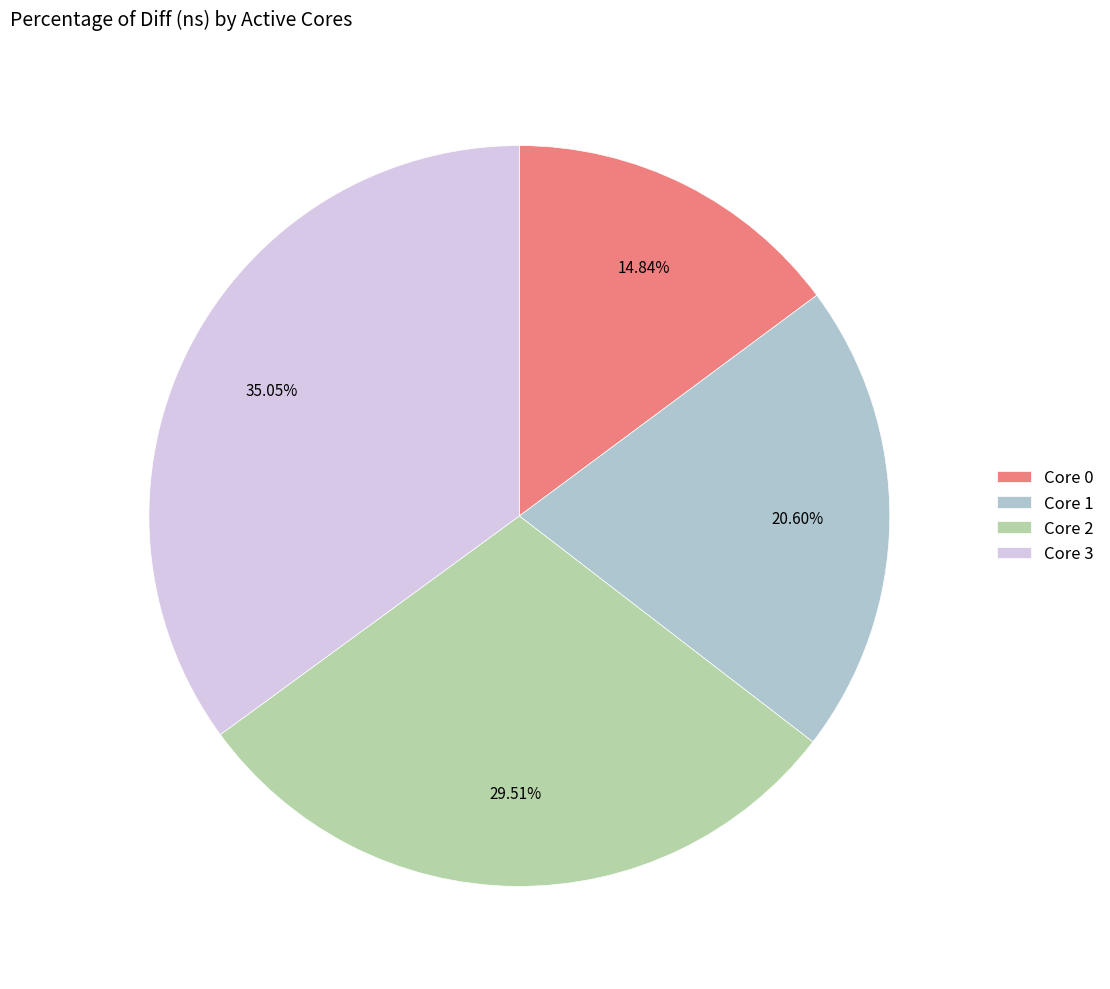

Between Core 2 and Core 3, which is larger?

Core 3